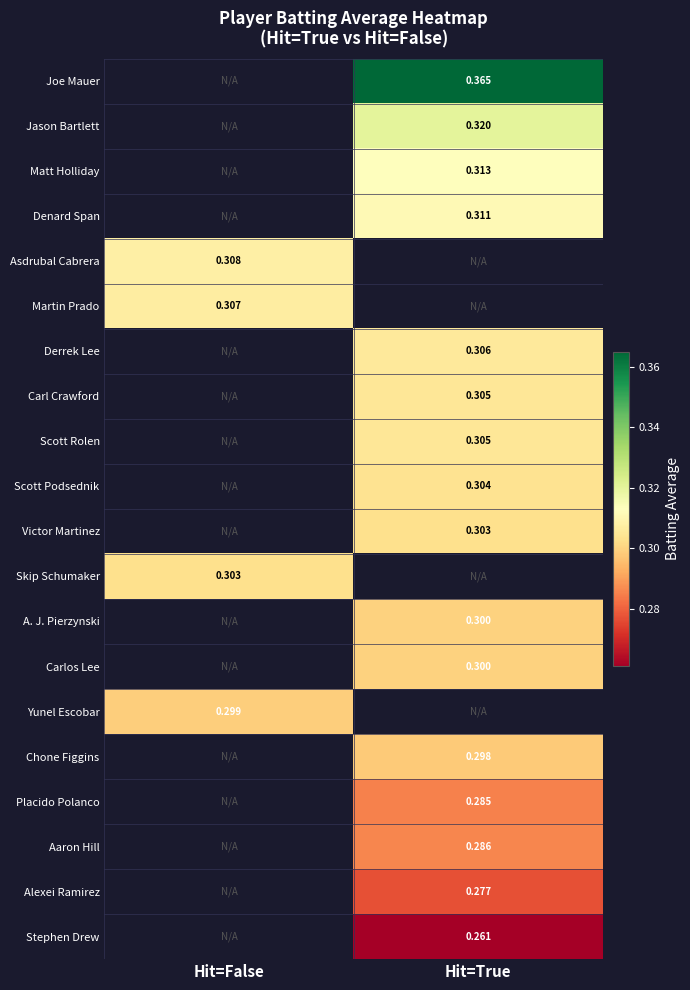

Is the value of Derrek Lee at Hit=True greater than the value of Asdrubal Cabrera at Hit=False?

No